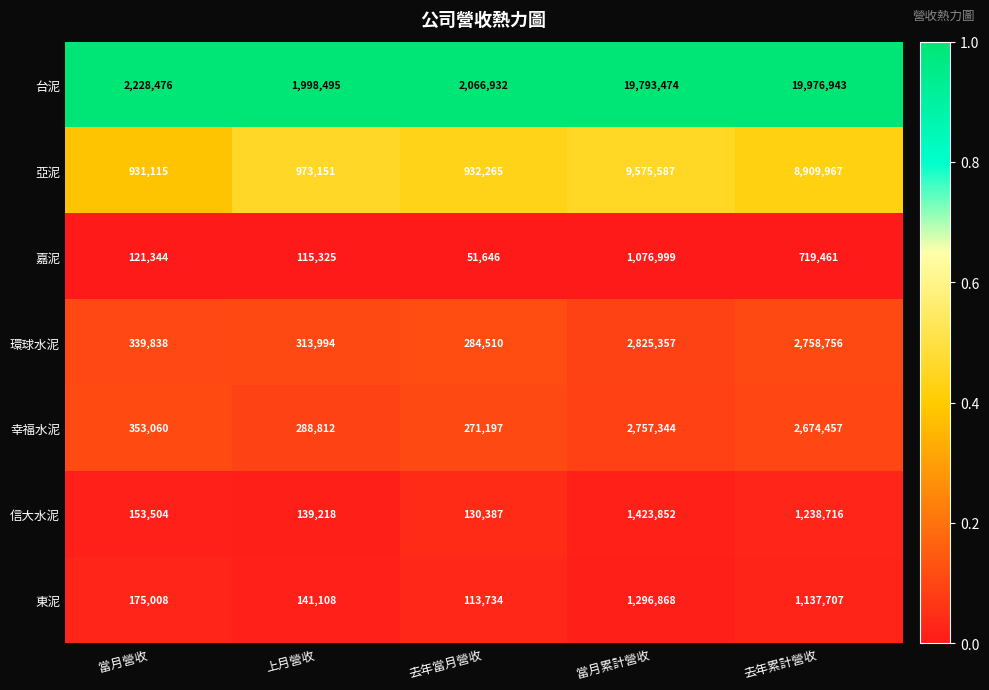

True or false: 幸福水泥 has a value of 353060 at 當月營收.

True